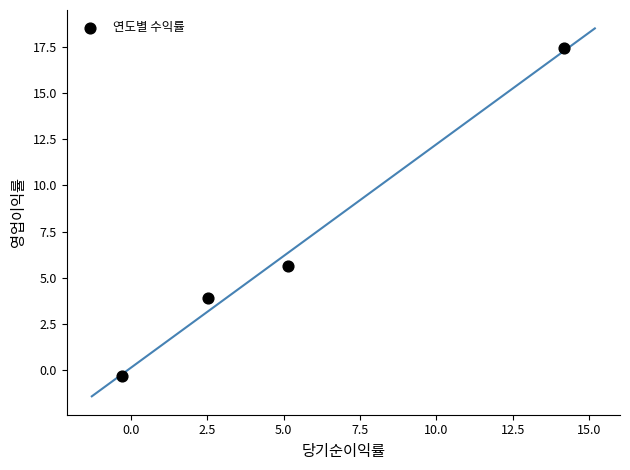

What is the average X value?

5.4